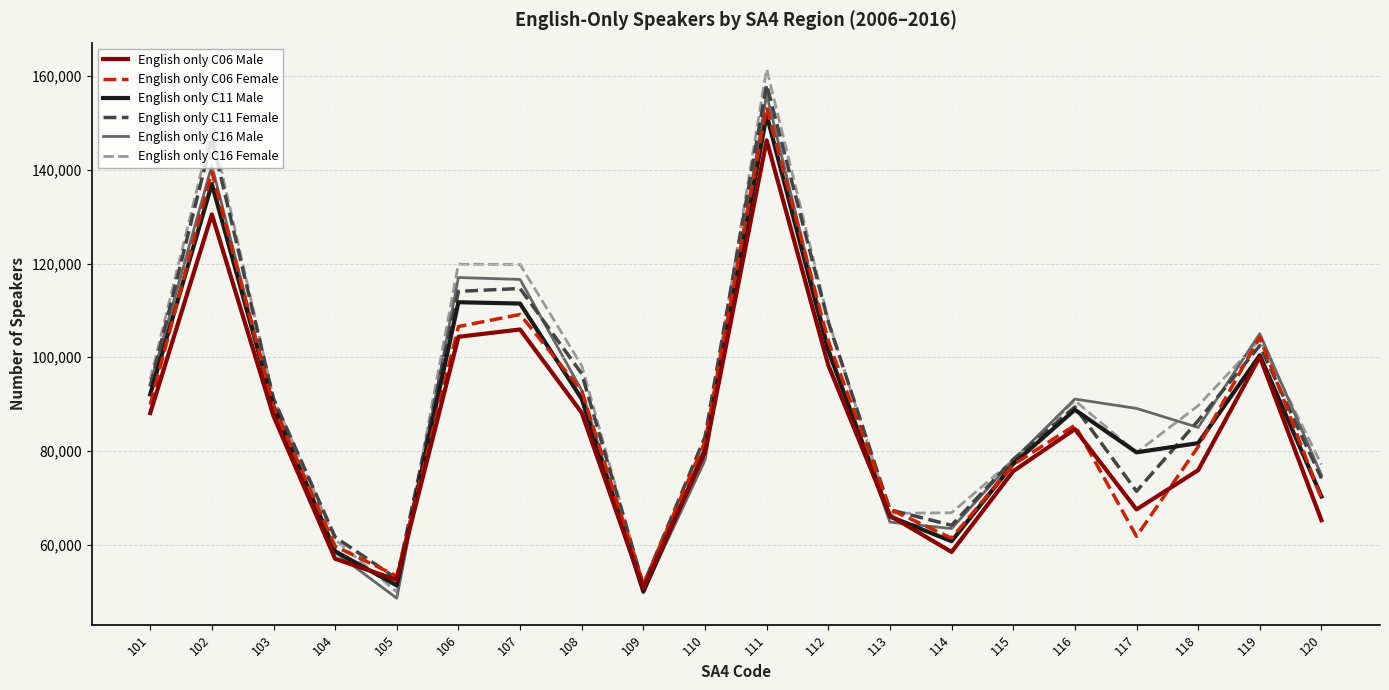

Count the number of categories in the chart.

20